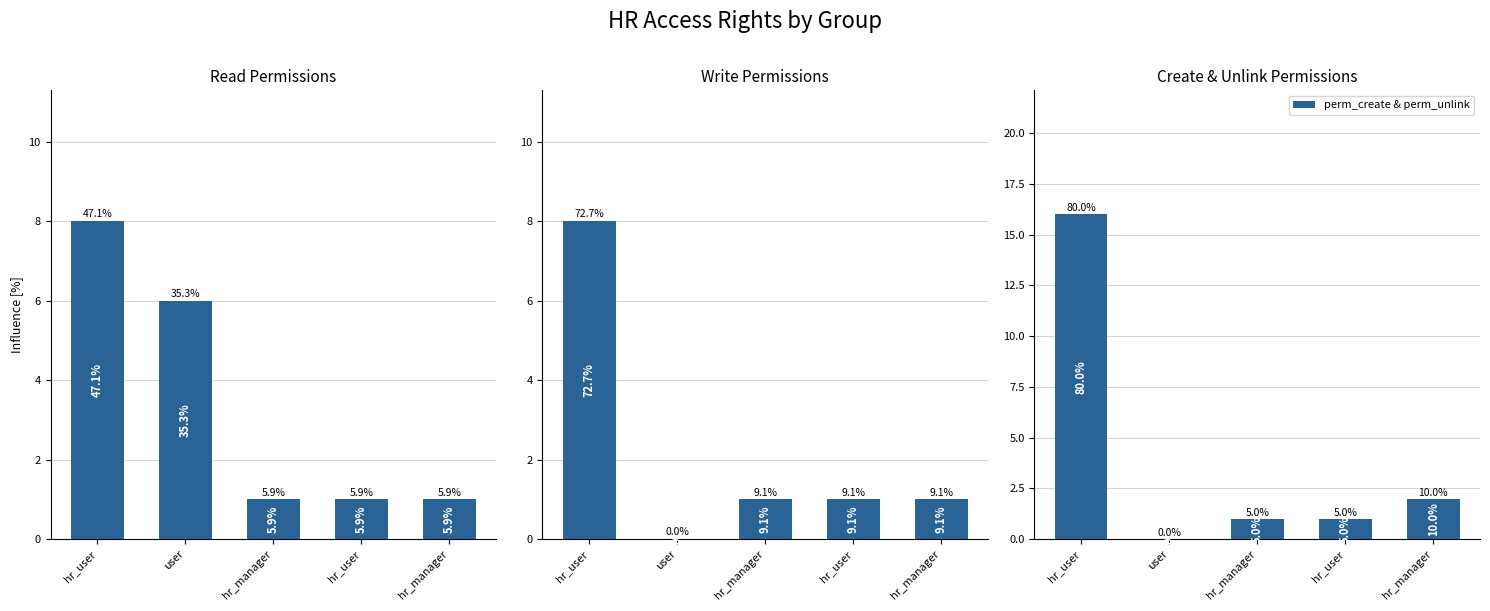

List the labels in order of perm_read value, largest first.

hr_user, user, hr_manager, hr_user, hr_manager